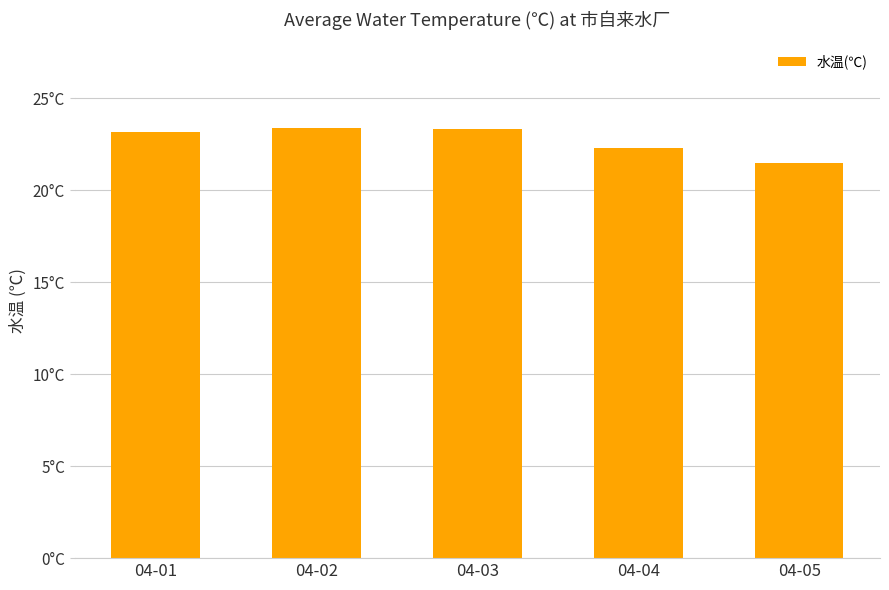

Are the bars horizontal?

No